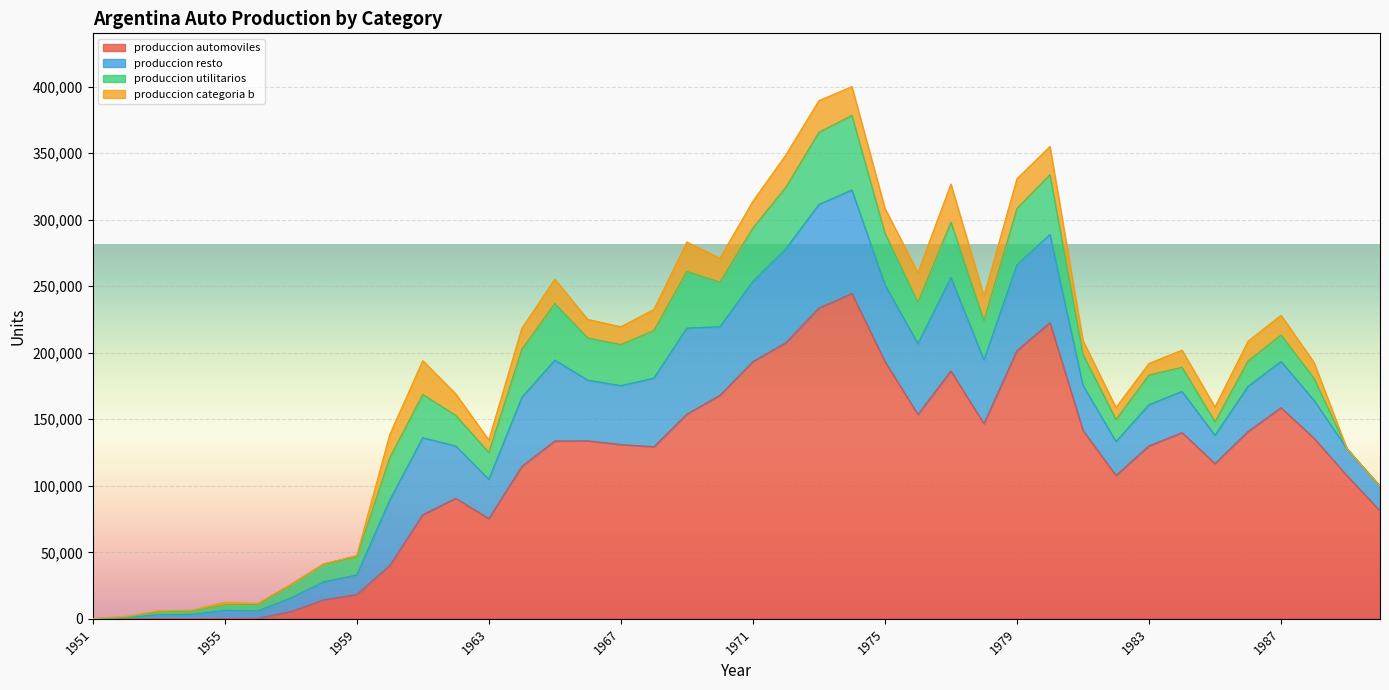

How many values in the produccion_utilitarios series are below 23394?

20